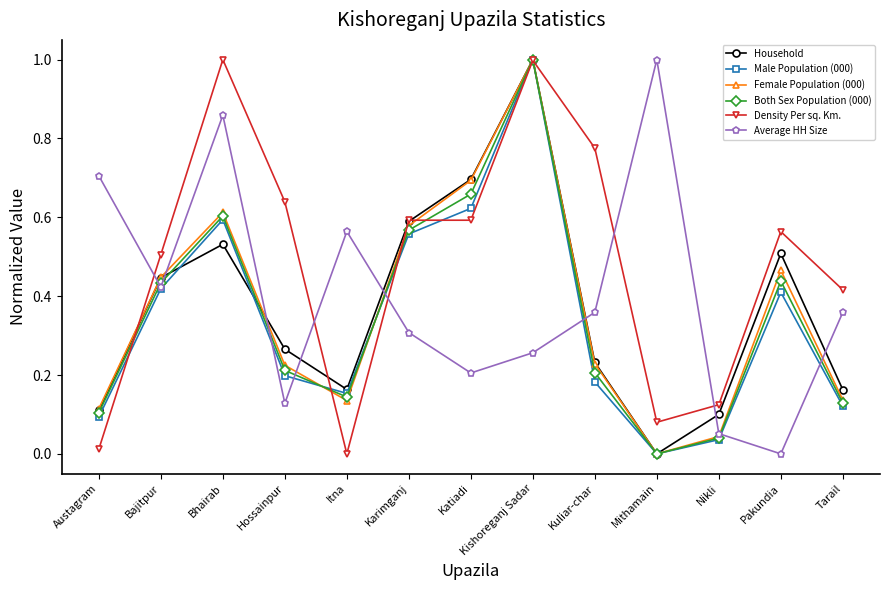

After their last crossing, which series has the higher values: Female Population (000) or Density Per sq. Km.?

Density Per sq. Km.